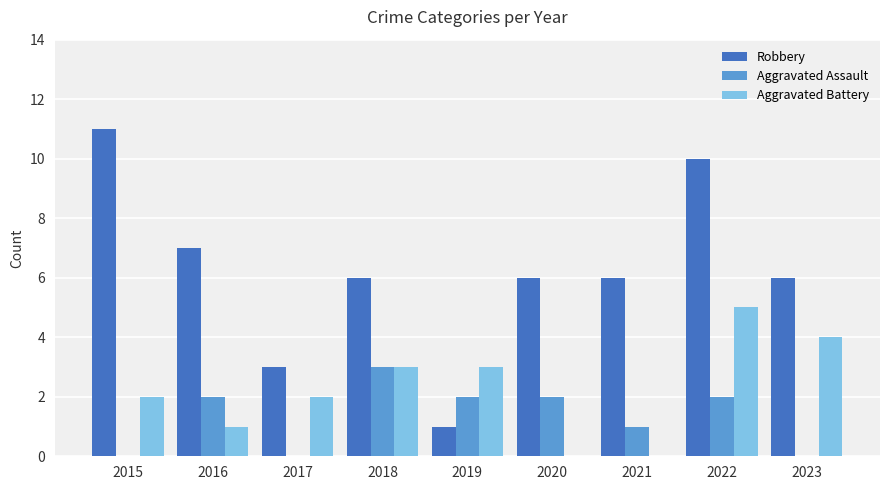

At which label does Robbery first exceed 6?

2015